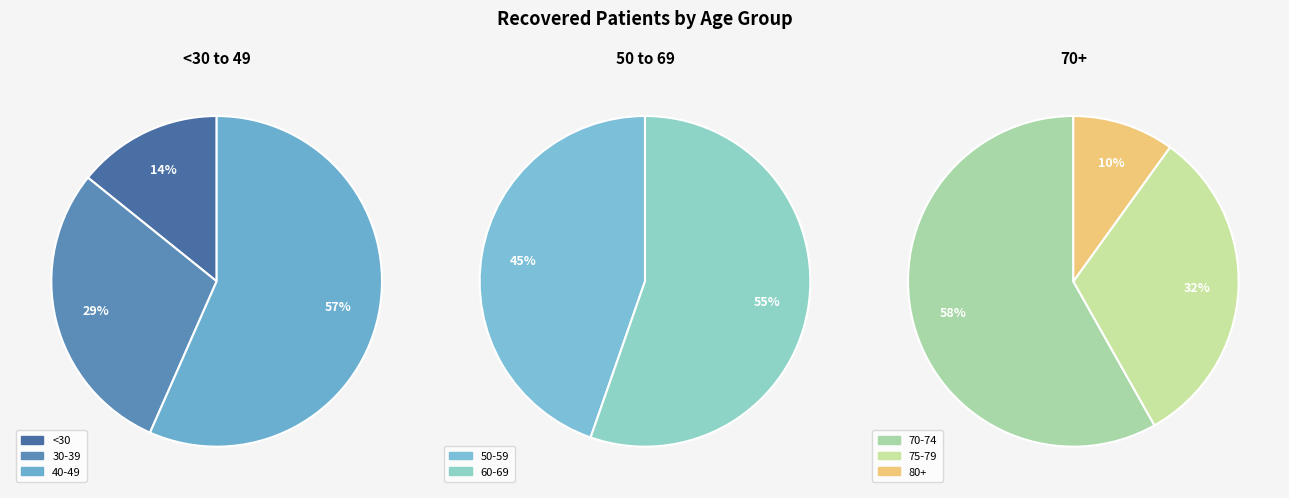

The 70-74 slice represents 22% of the pie. True or false?

False